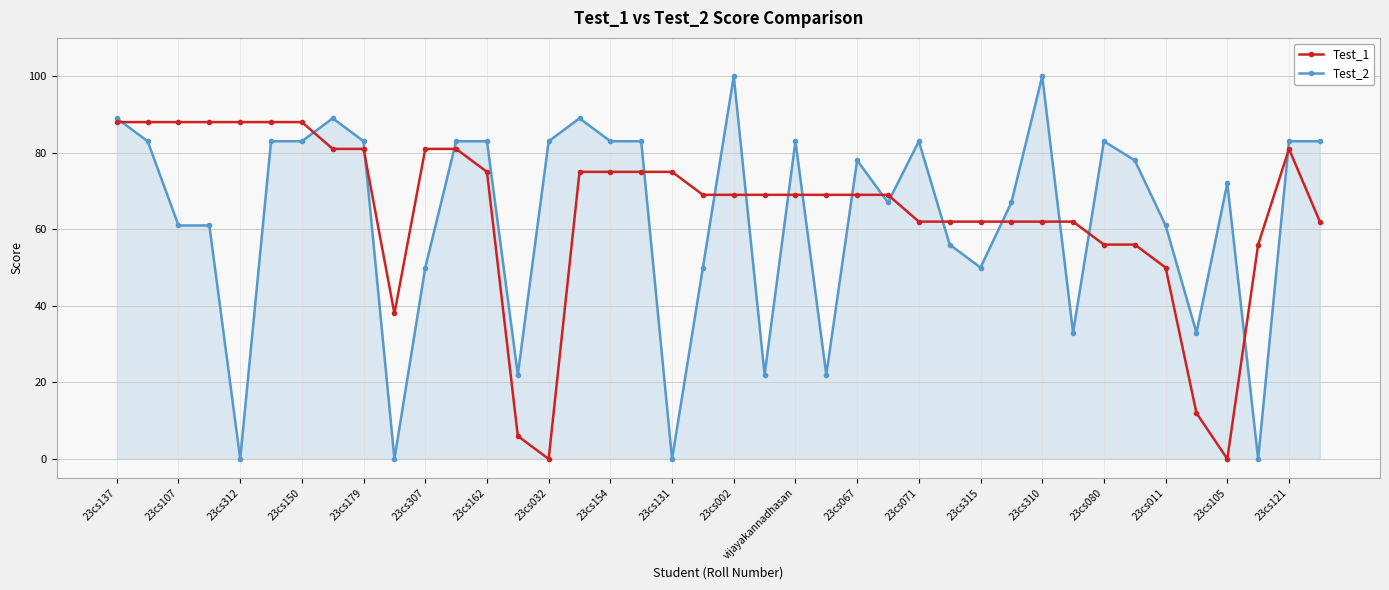

What is the value of the Test_2 point at the 15th from the left?

83